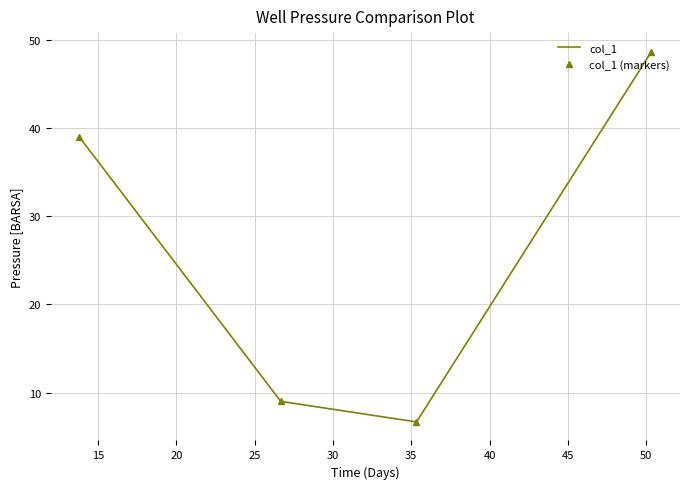

Reading right to left, extract all data points from this chart.

col_1: 48.7	6.7	9.0	39.0
col_1 (markers): 48.7	6.7	9.0	39.0